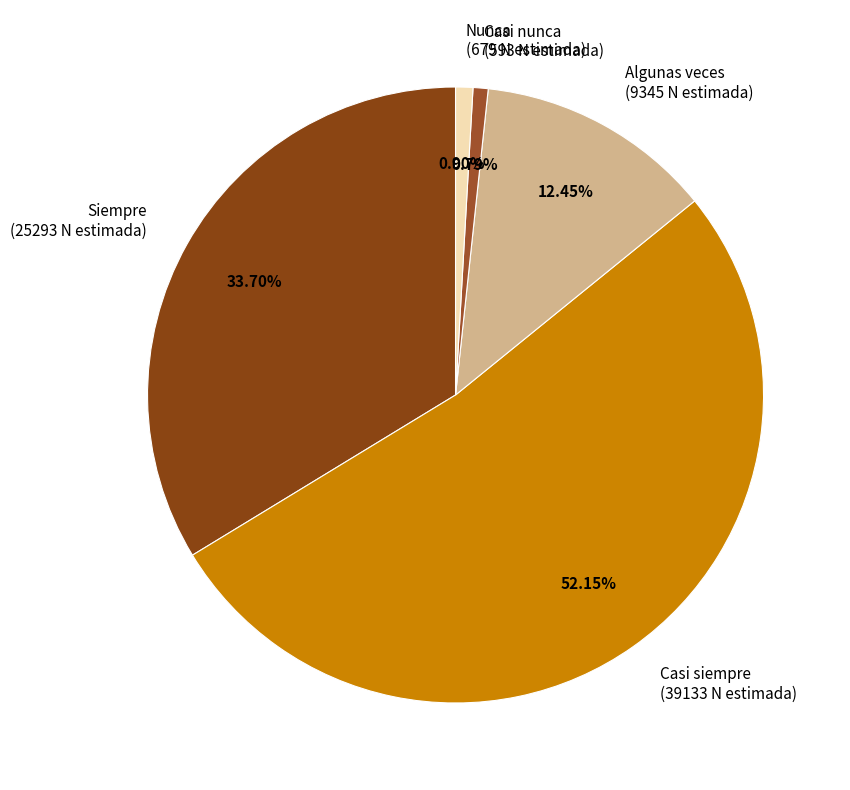

Which slice is the largest?

Casi siempre